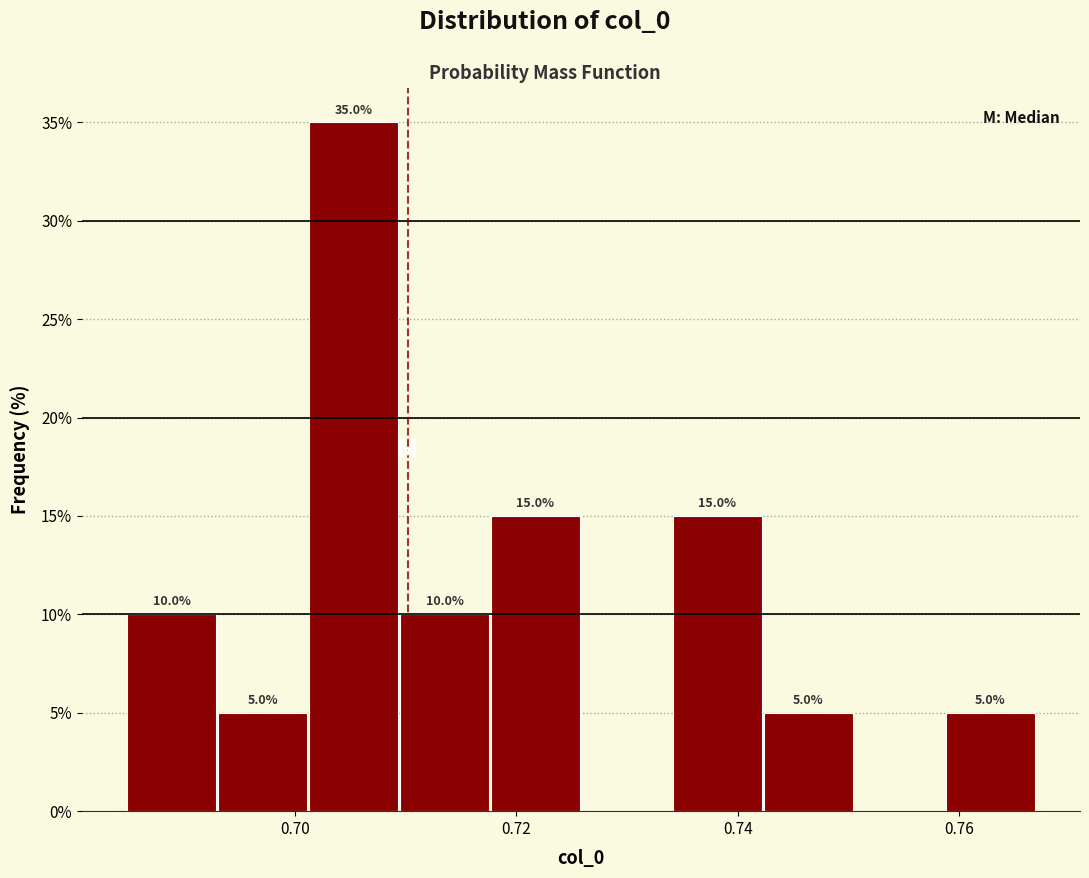

Which range on the x-axis has the tallest bar?

0.702 to 0.710